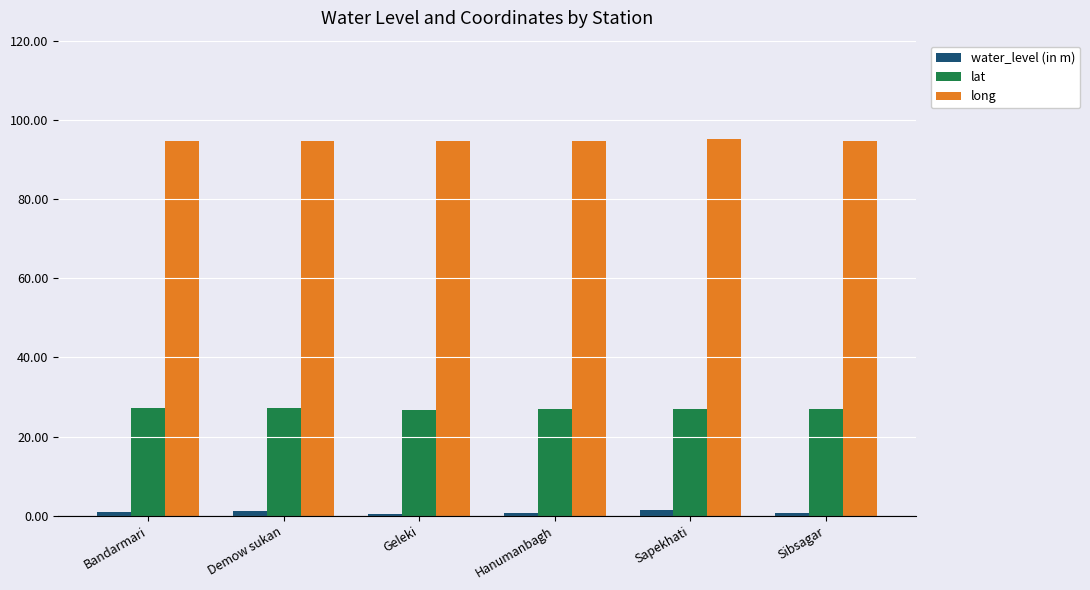

What is the greatest value displayed?

95.2